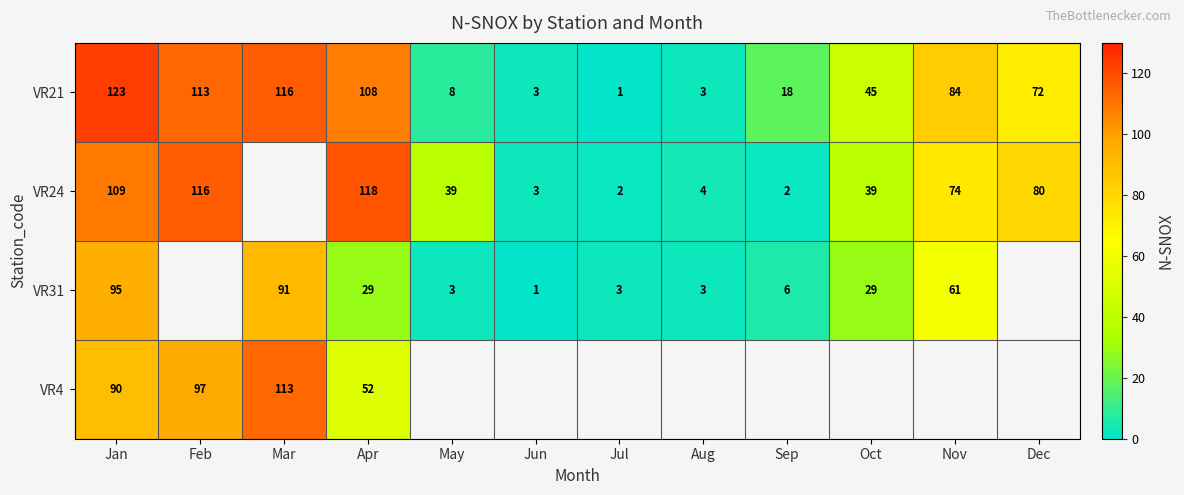

At which label is VR21 closest to 62?

Dec